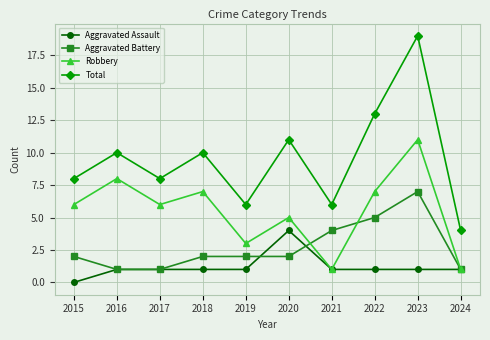

What are all the series names shown in the legend?

Aggravated Assault, Aggravated Battery, Robbery, Total